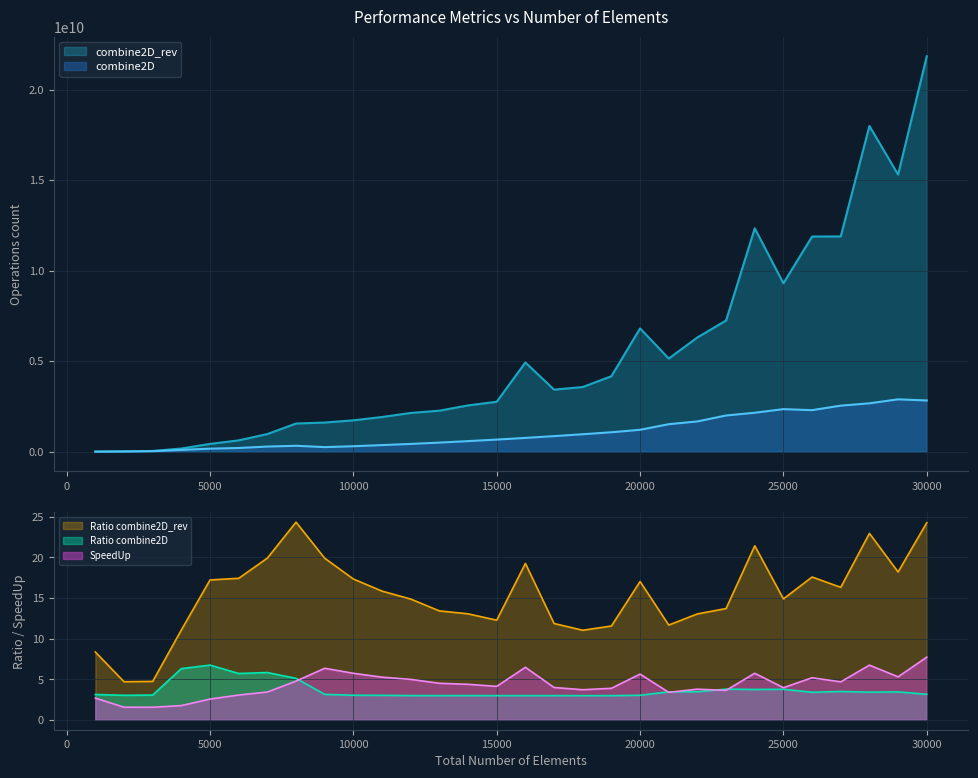

In SpeedUp, how many points are lower than both neighbors (excluding endpoints)?

8